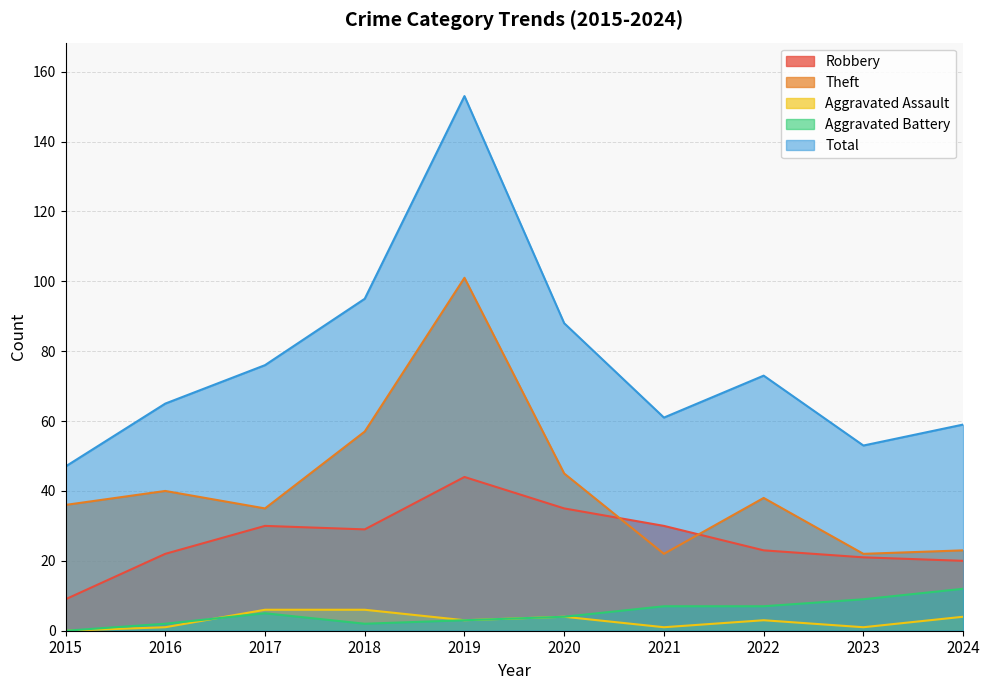

True or false: Total and Robbery cross at least once.

False